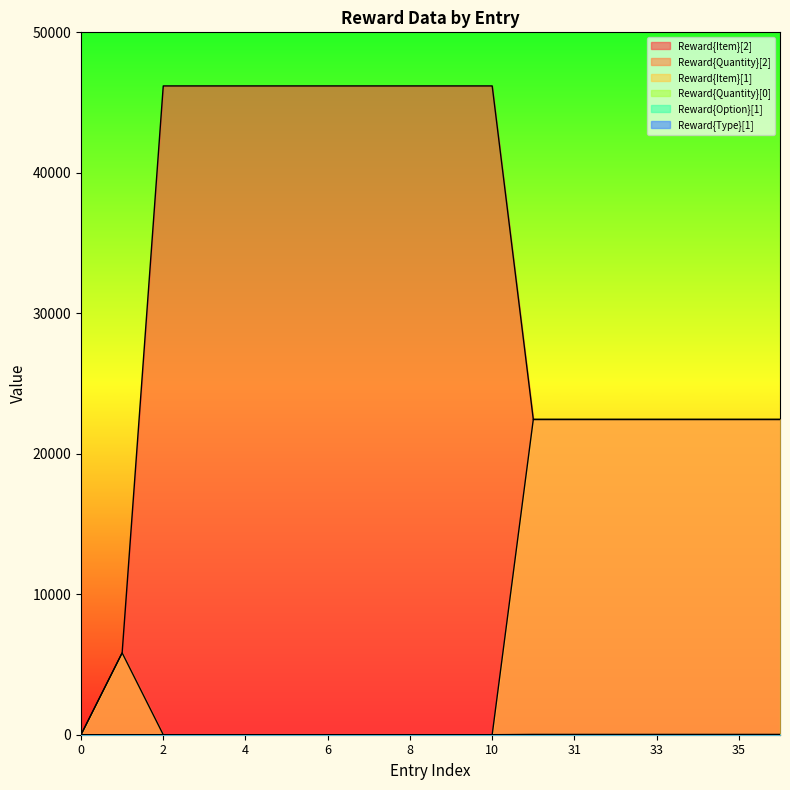

Count the number of categories in the chart.

18